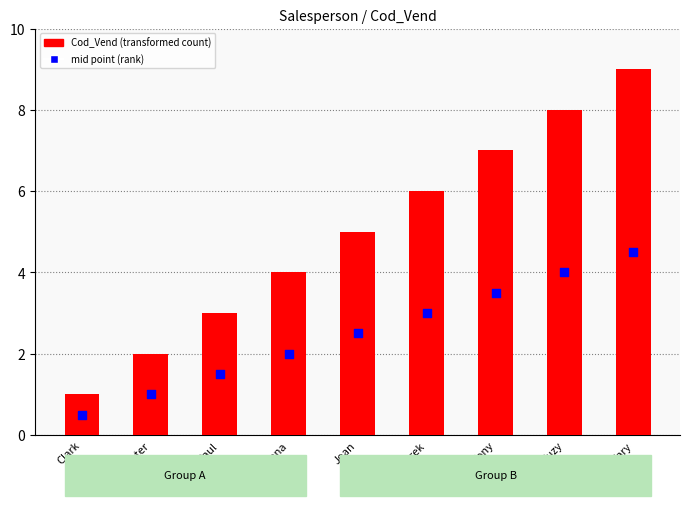

At how many categories does at least one series exceed 7?

2